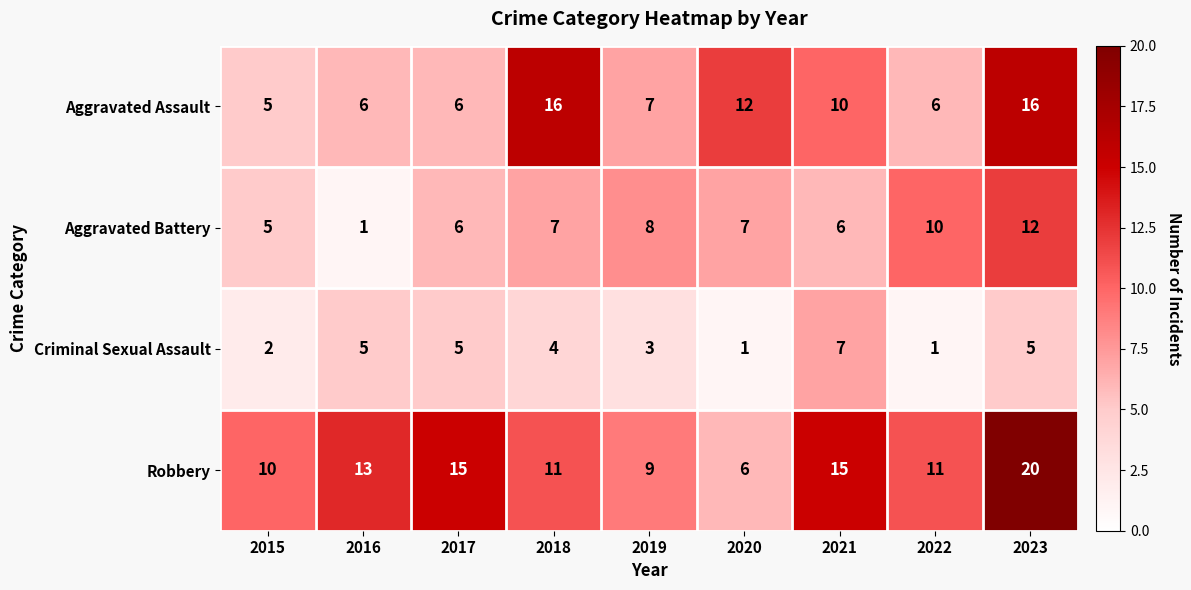

Which series has the largest range (max minus min)?

Robbery